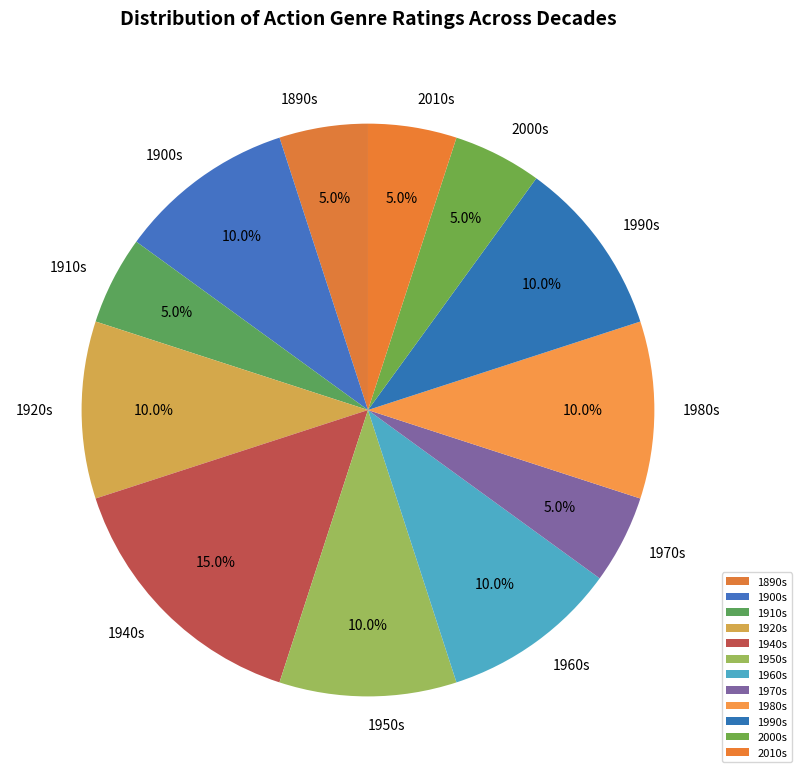

Does 1950s account for over 50% of the chart?

No